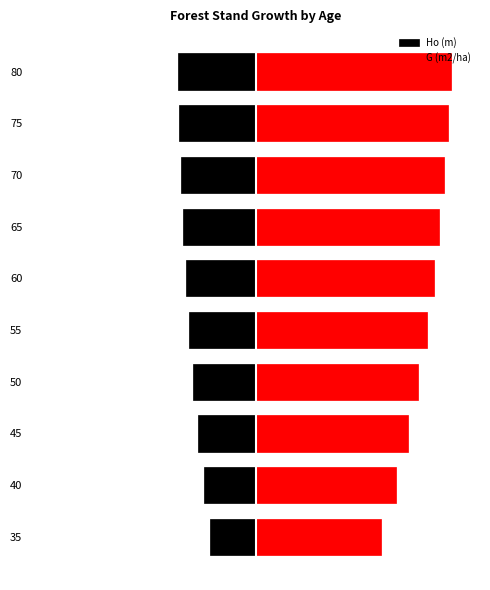

What is the value of the G (m2/ha) bar at the 6th from the left?

34.4